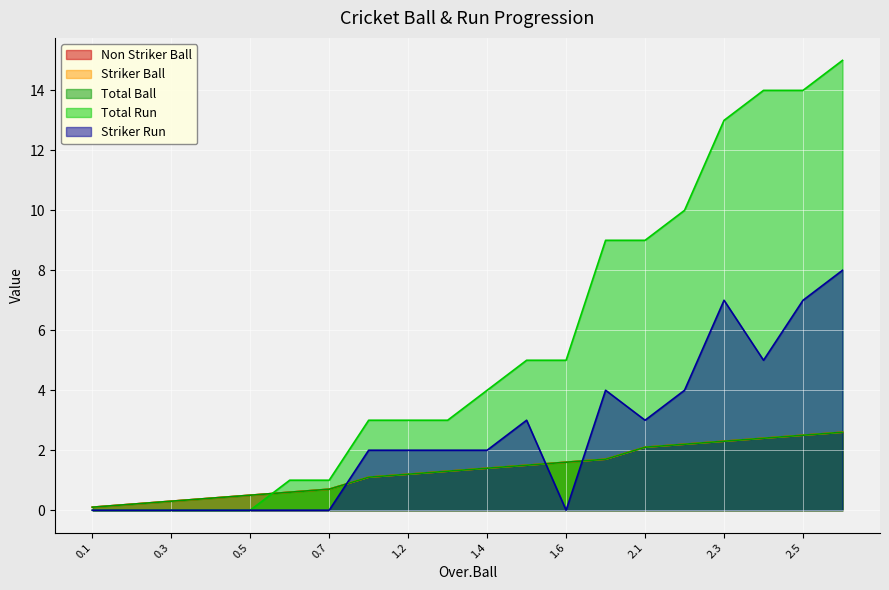

How many categories are shown in the chart?

20